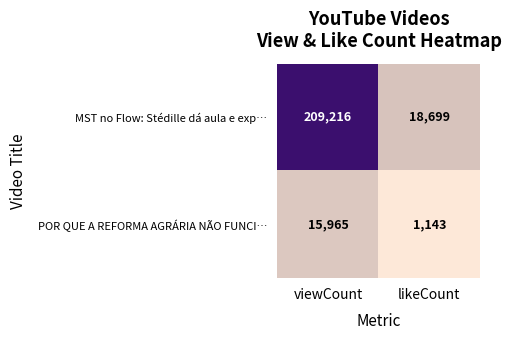

Which series has the largest range (max minus min)?

MST no Flow: Stédille dá aula e exp…